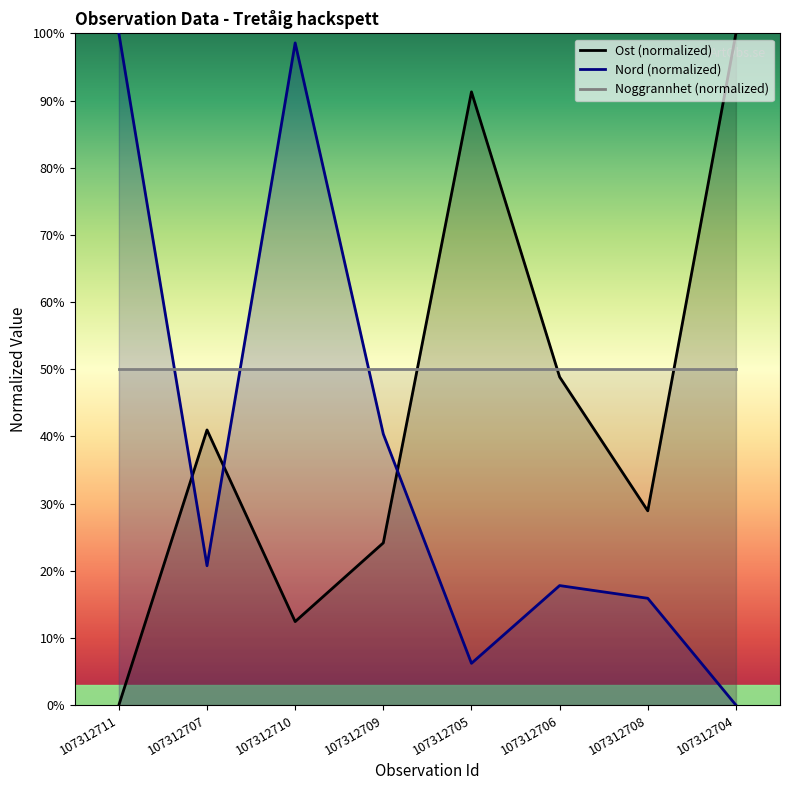

Between 107312709 and 107312705, which series saw the biggest shift?

Ost (normalized)